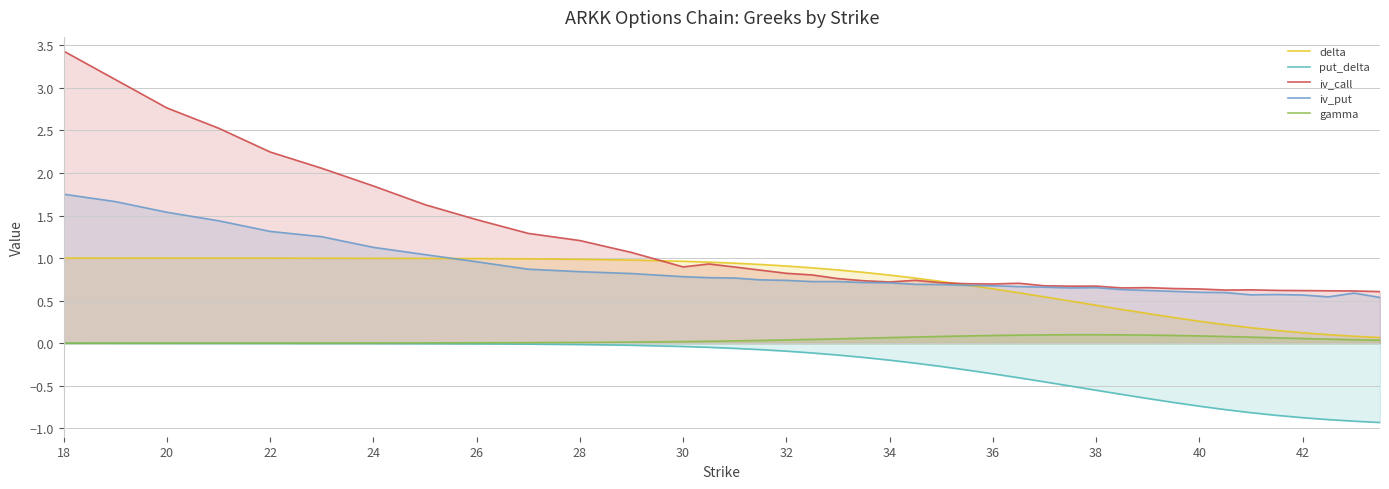

Which series has the largest total across all categories?

iv_call